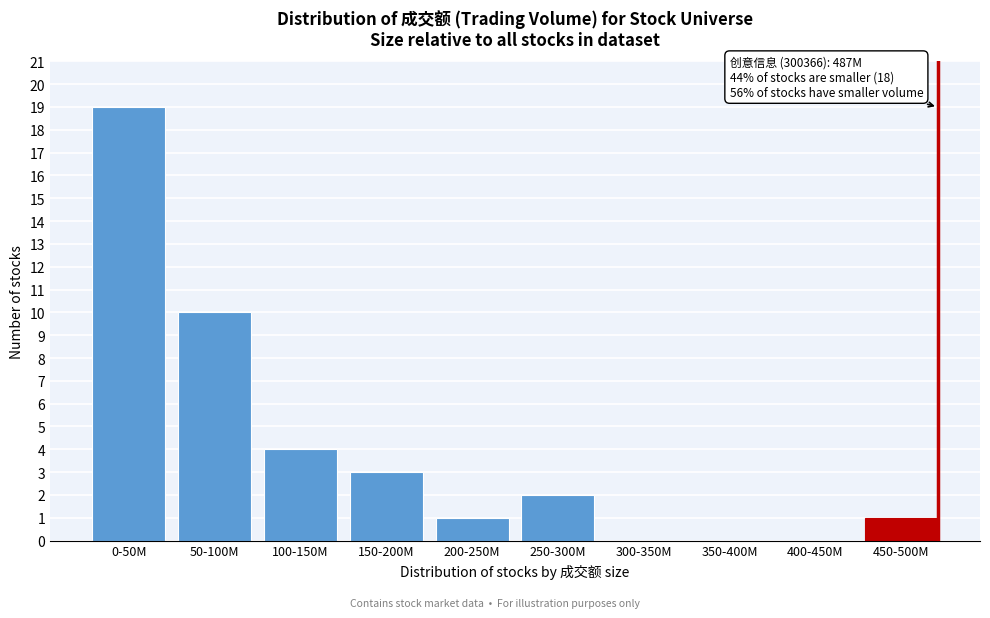

Reading left to right, what are all the values shown in this chart?

0-50M=19	50-100M=10	100-150M=4	150-200M=3	200-250M=1	250-300M=2	300-350M=0	350-400M=0	400-450M=0	450-500M=1